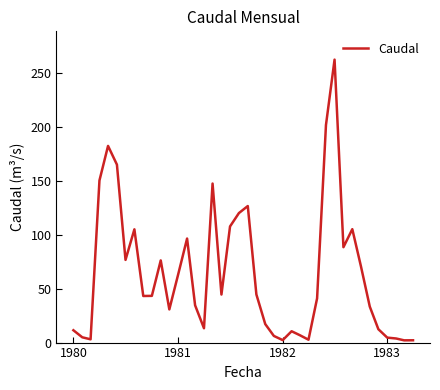

What is the difference between the maximum and minimum values?

260.6